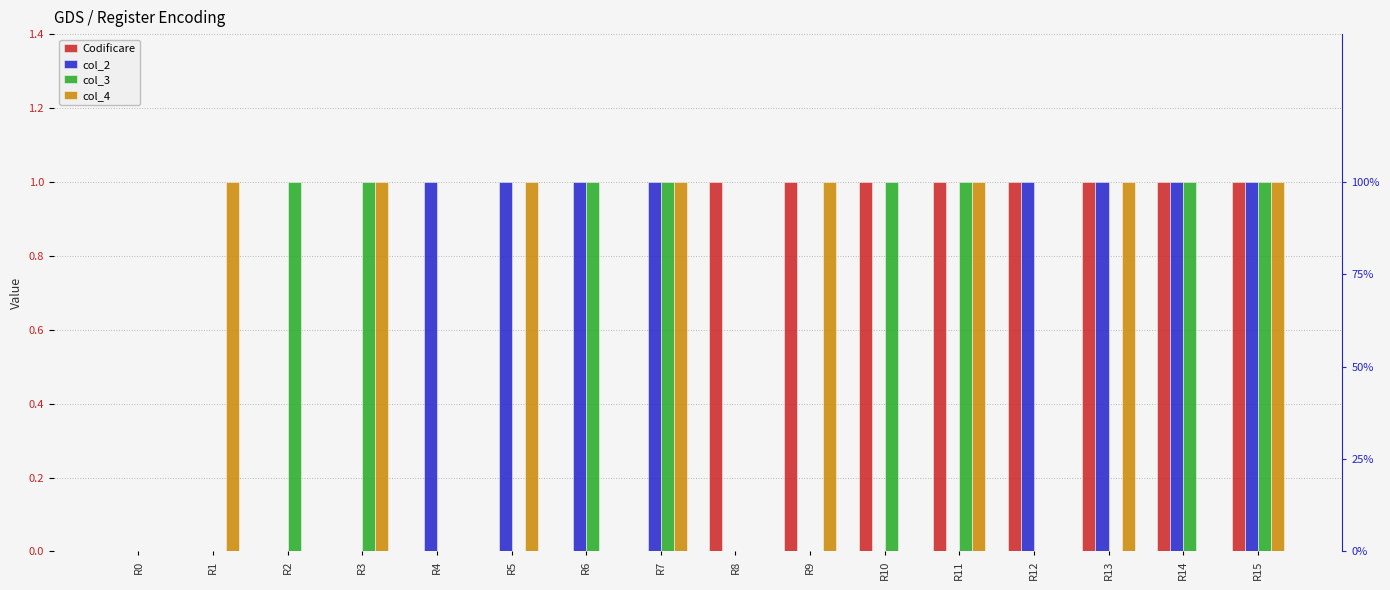

What is the sum of the col_4 values at R9 and R11?

2